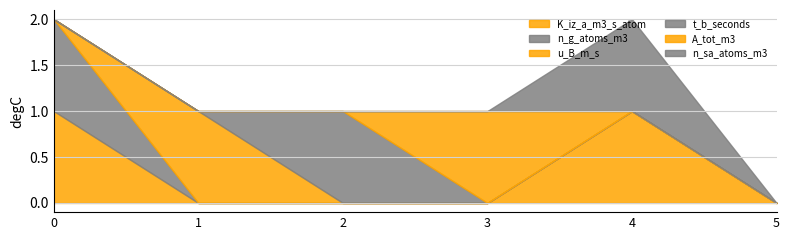

What is the total value across all series at 0?

2